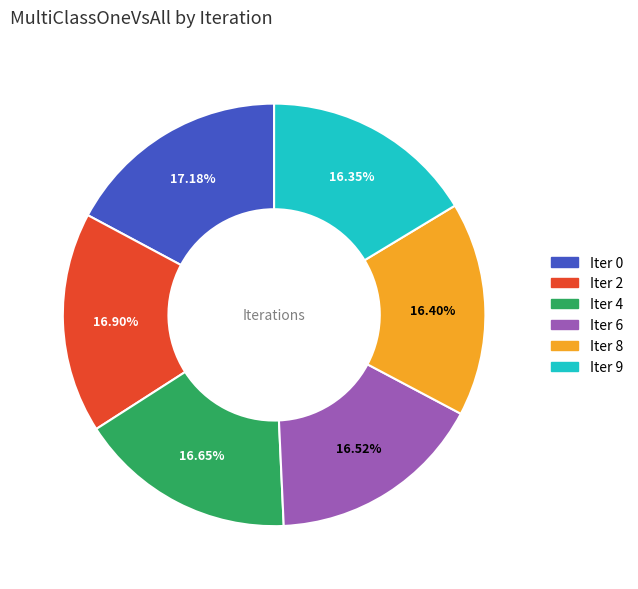

Does any single category account for the majority?

No